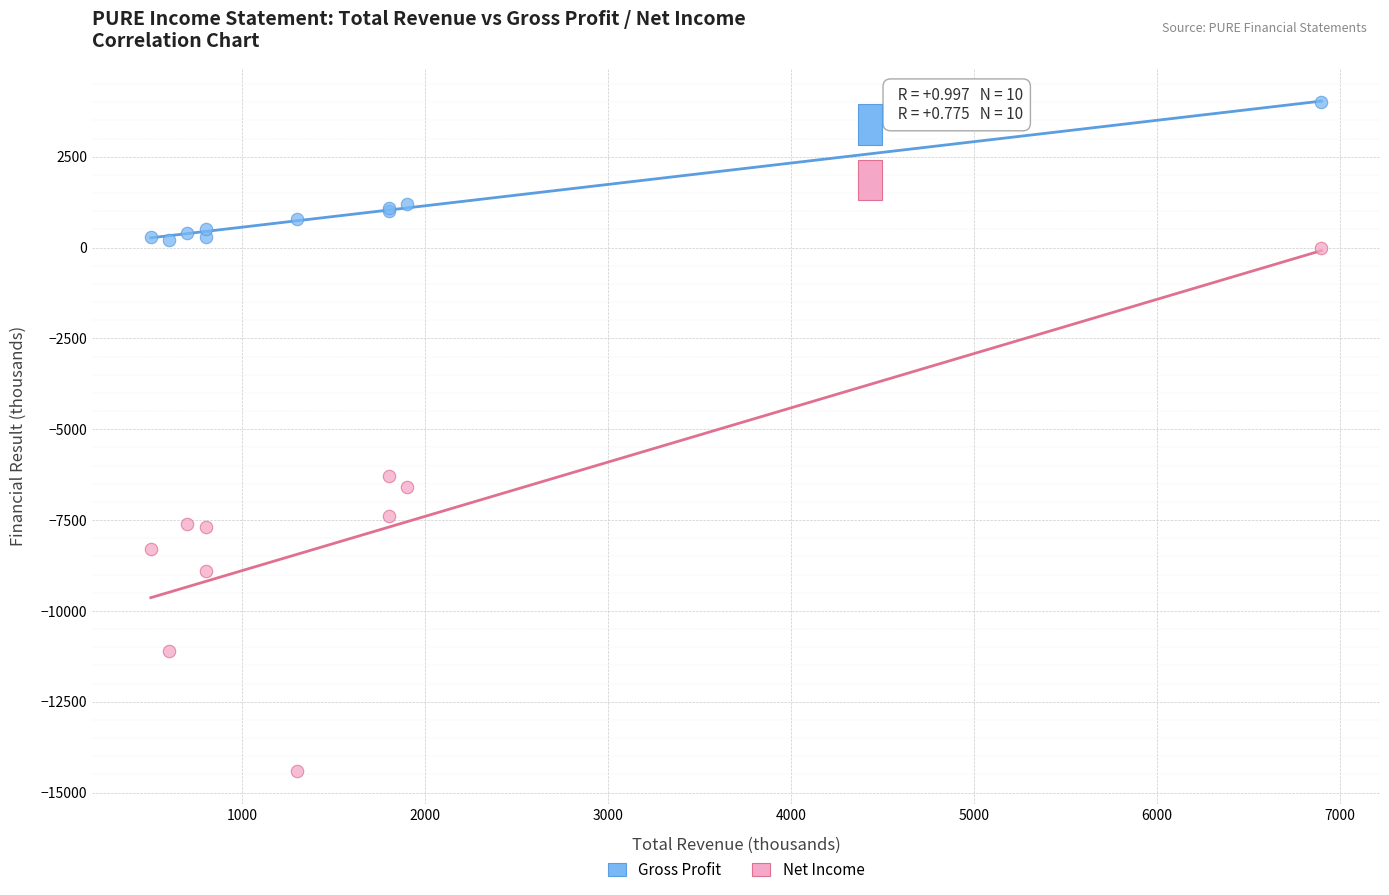

Which series reaches the maximum Y coordinate?

Gross Profit